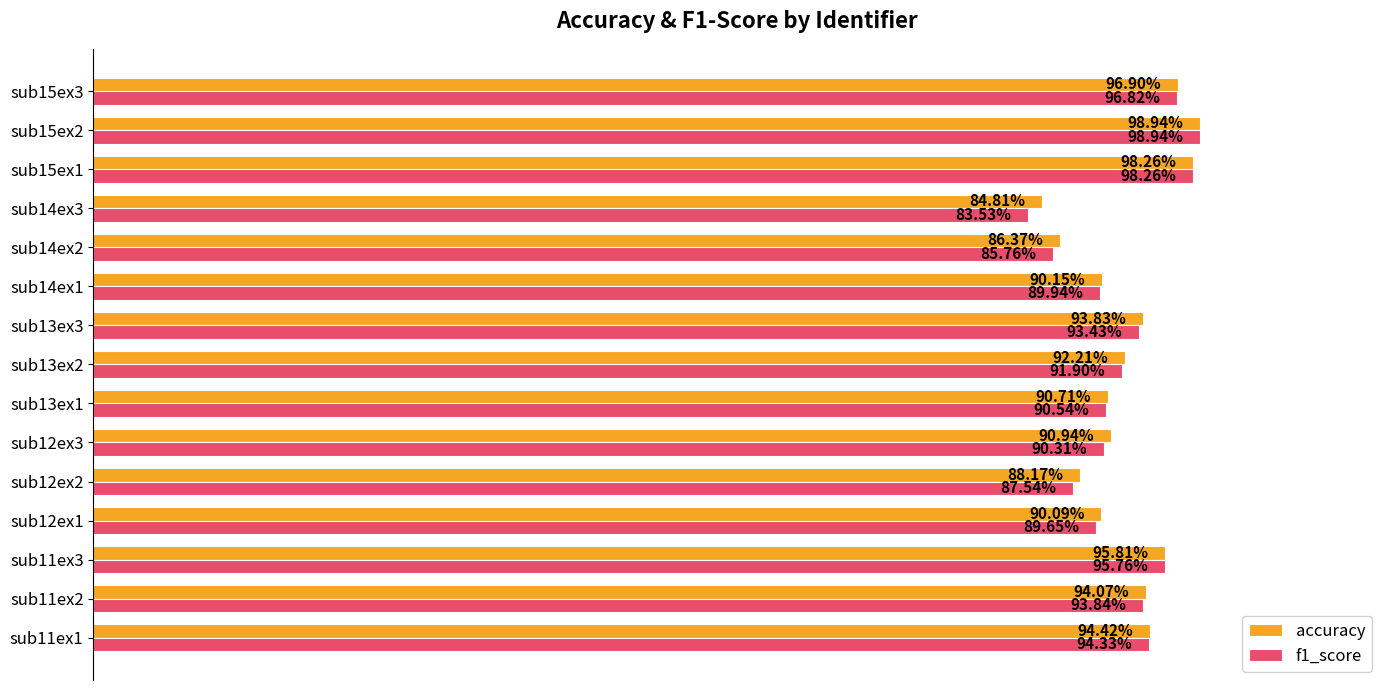

Between sub11ex1 and sub15ex1, which series saw the biggest shift?

f1_score